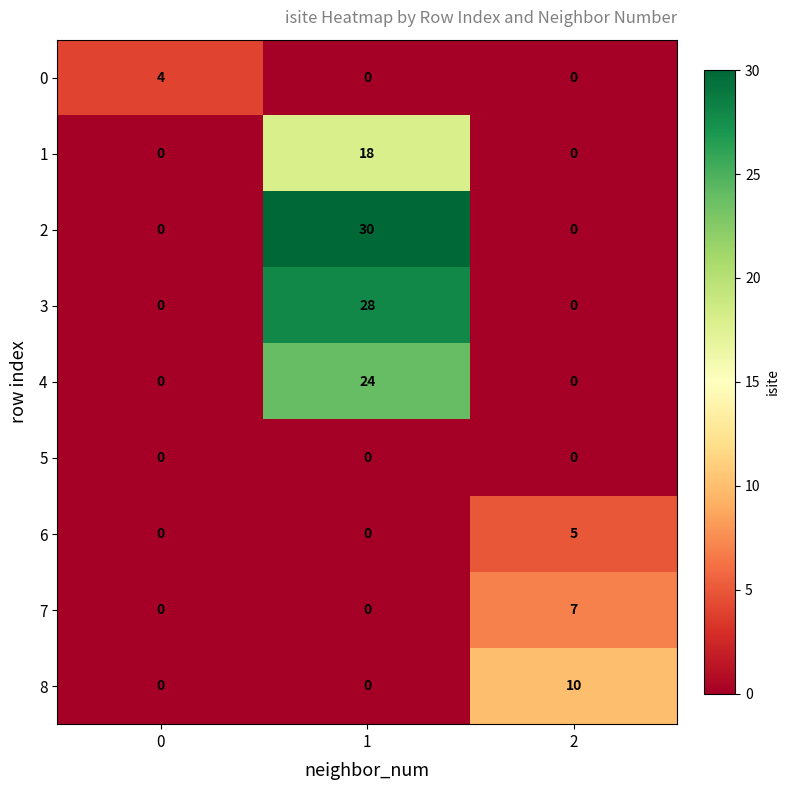

Which series has the largest total across all categories?

2